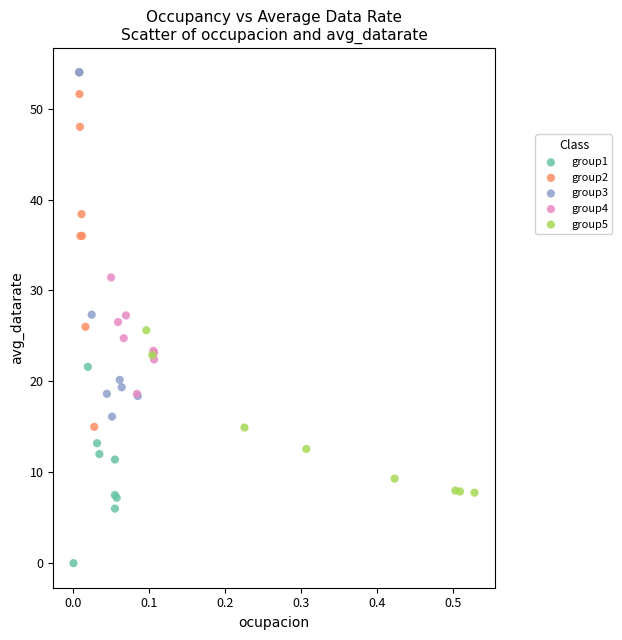

Which series reaches the minimum Y coordinate?

group1